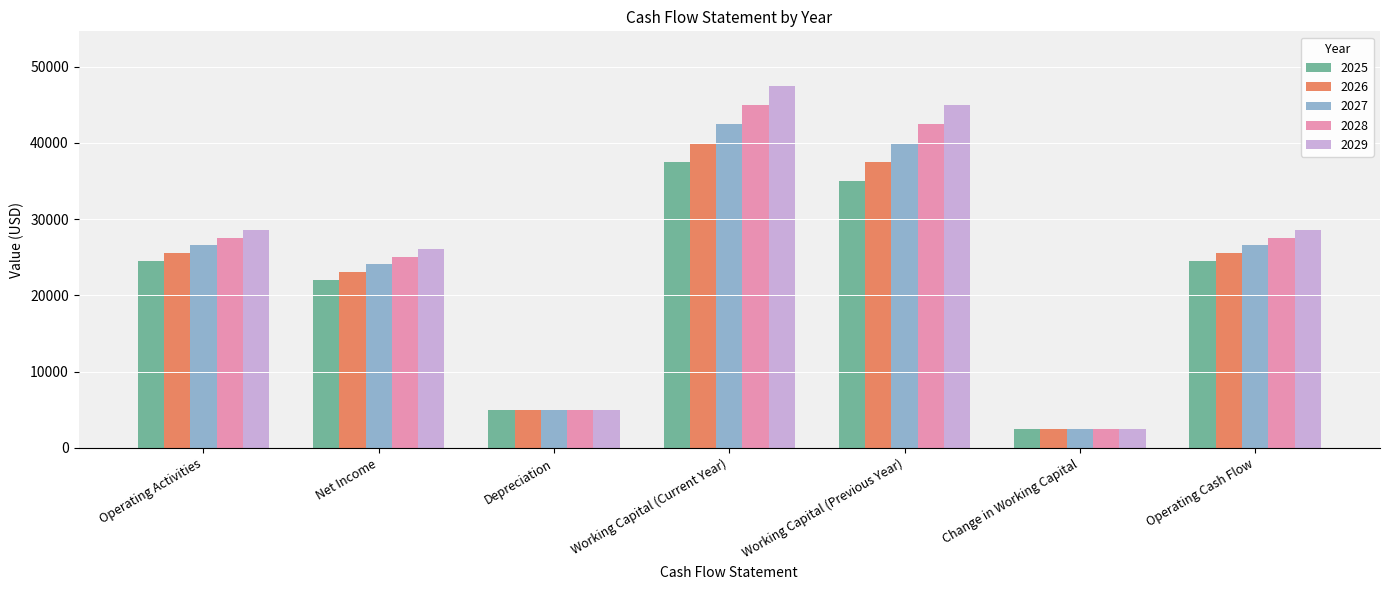

What is the difference between the 2028 values at Operating Cash Flow and Change in Working Capital?

25080.3